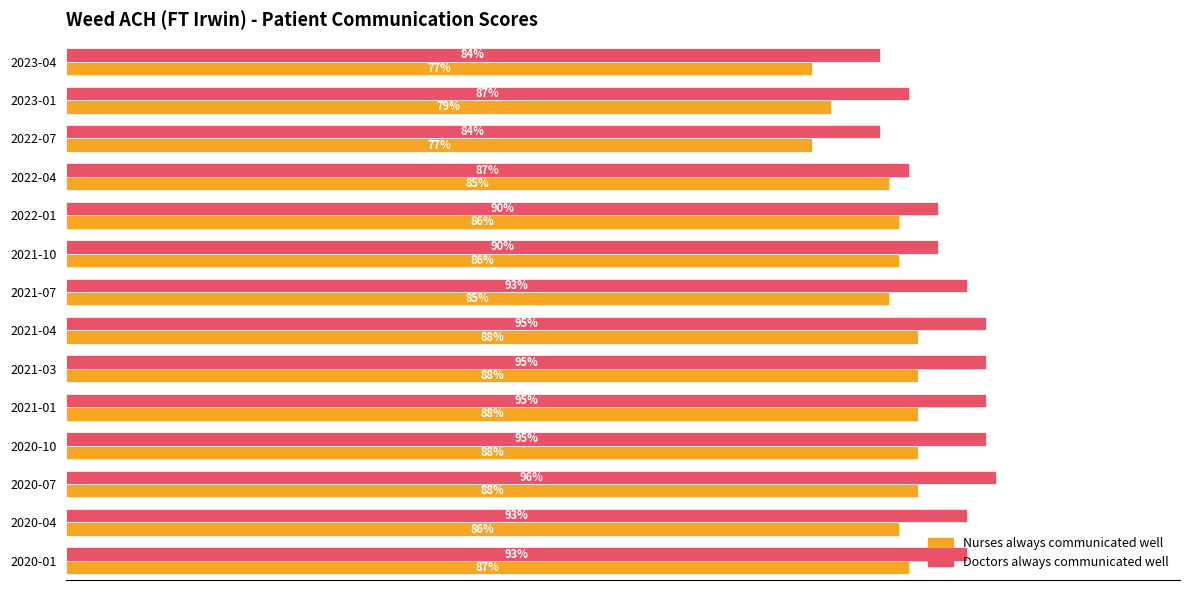

Which series has the widest spread of values?

Doctors always communicated well